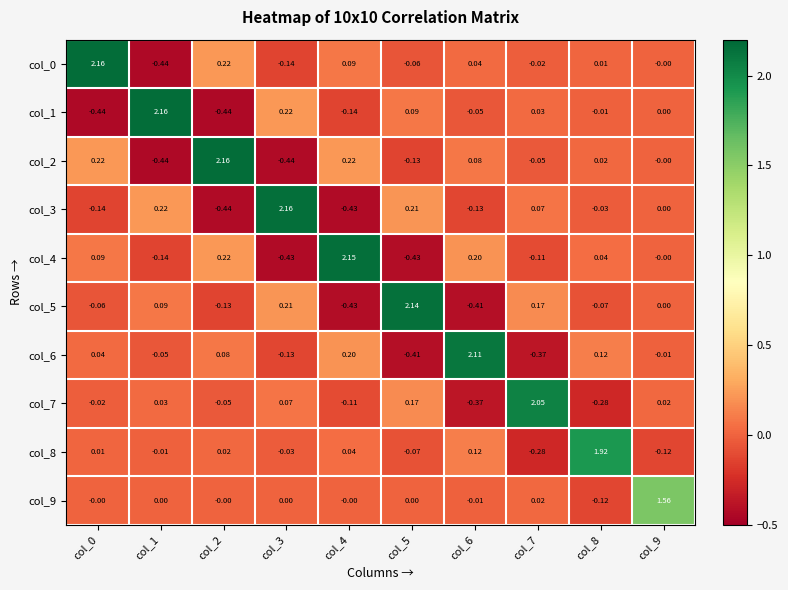

Is the value of col_7 at col_3 greater than the value of col_3 at col_6?

Yes